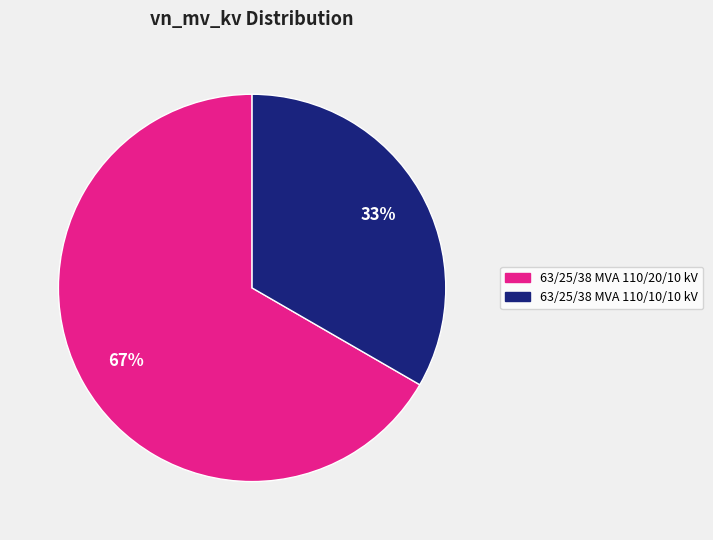

To the nearest percent, what is the average slice percentage?

50%